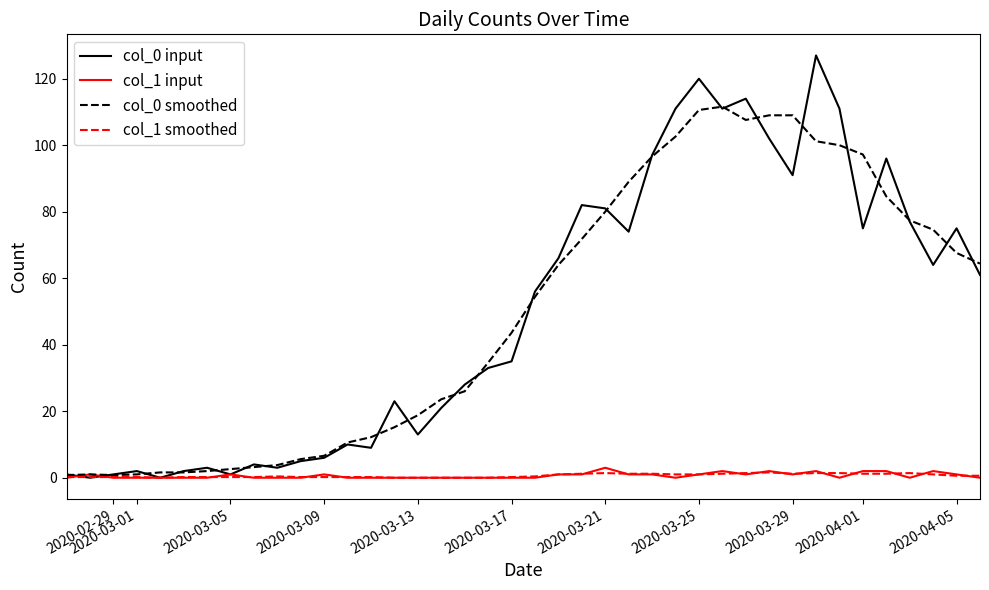

Which series has the largest range (max minus min)?

col_0 input